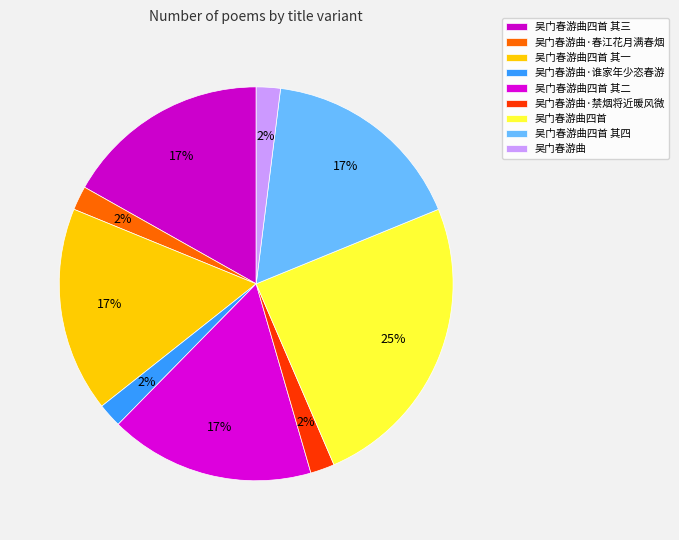

To the nearest percent, what percentage of the pie is 吴门春游曲·春江花月满春烟?

2%